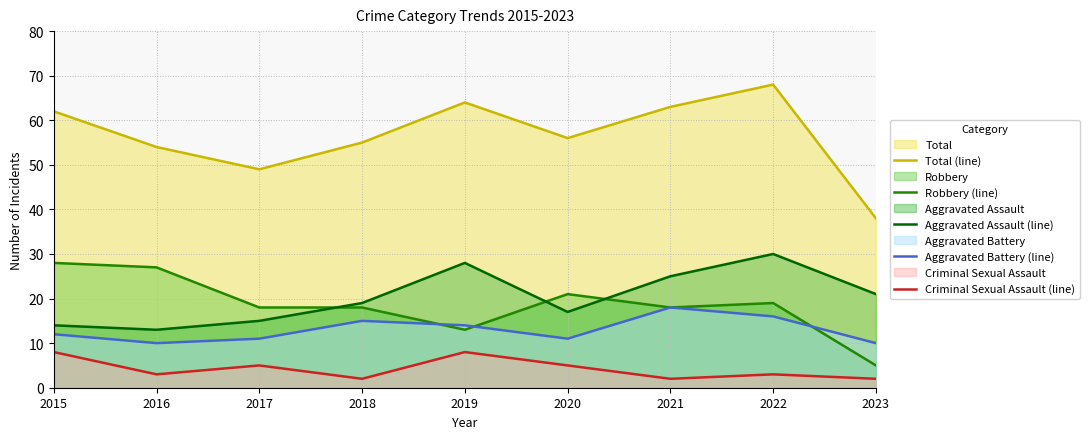

What is the approximate value of Aggravated Assault (line) at 2018, to the nearest 10?

20